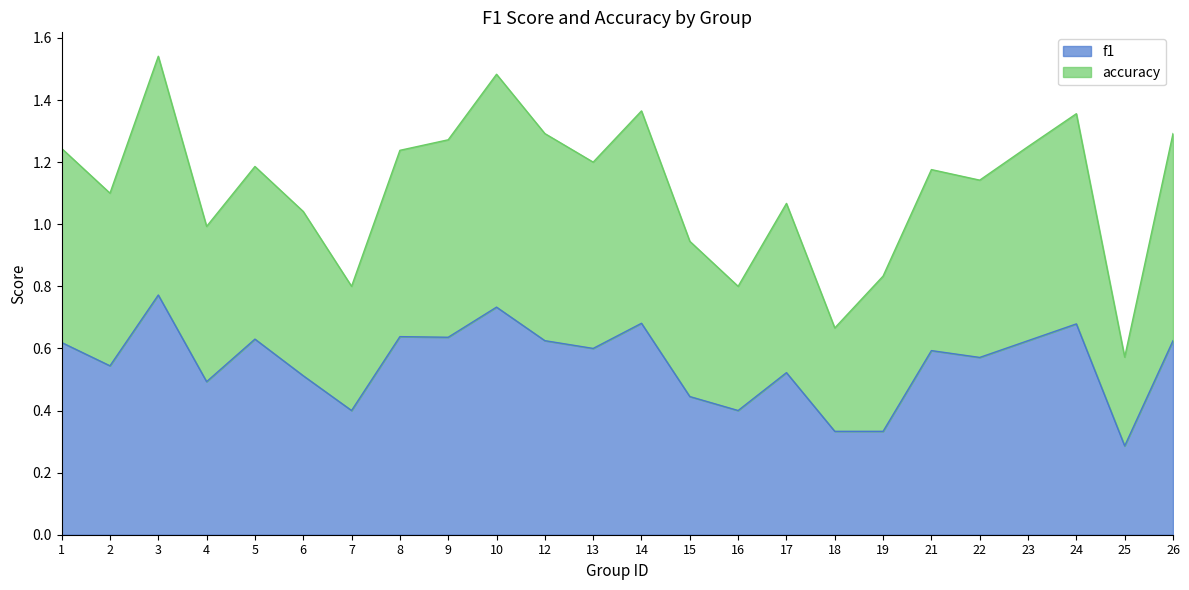

What is the sum of all f1 values?

13.3